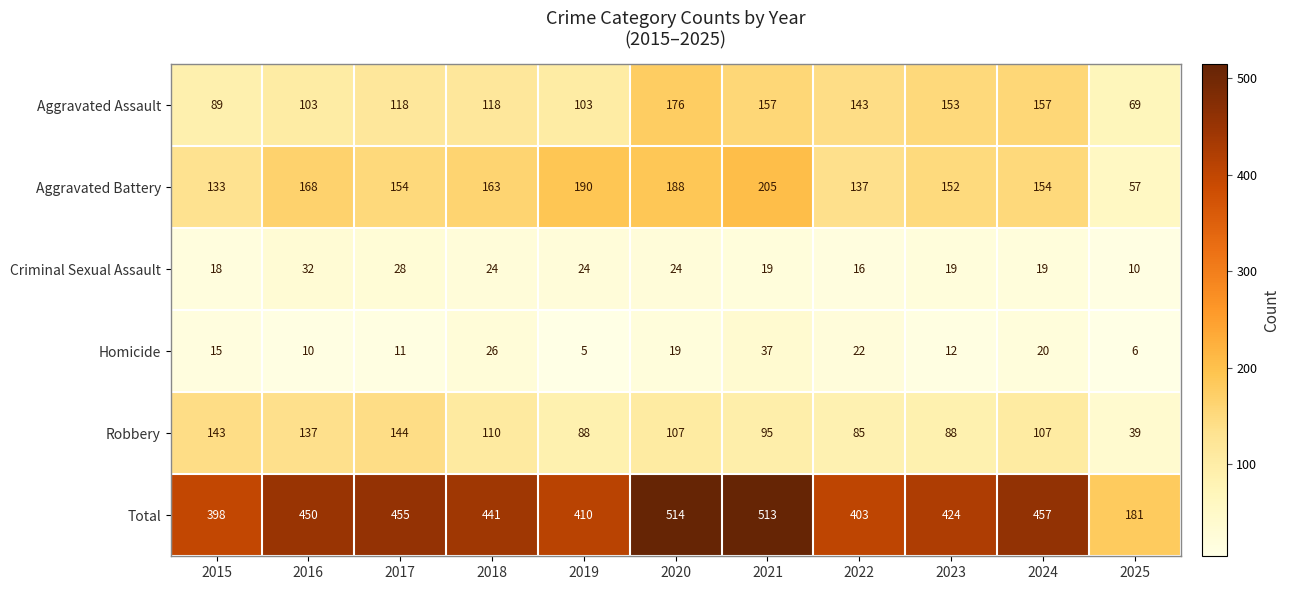

Rank the series by their maximum value, from highest to lowest.

Total, Aggravated Battery, Aggravated Assault, Robbery, Homicide, Criminal Sexual Assault